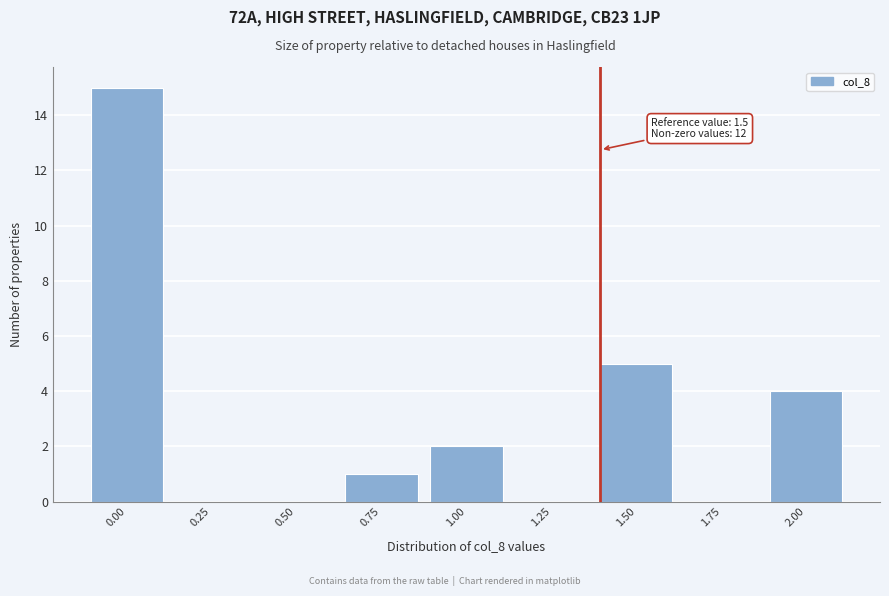

Reading left to right, extract all data points from this chart.

0.00=15	0.25=0	0.50=0	0.75=1	1.00=2	1.25=0	1.50=5	1.75=0	2.00=4